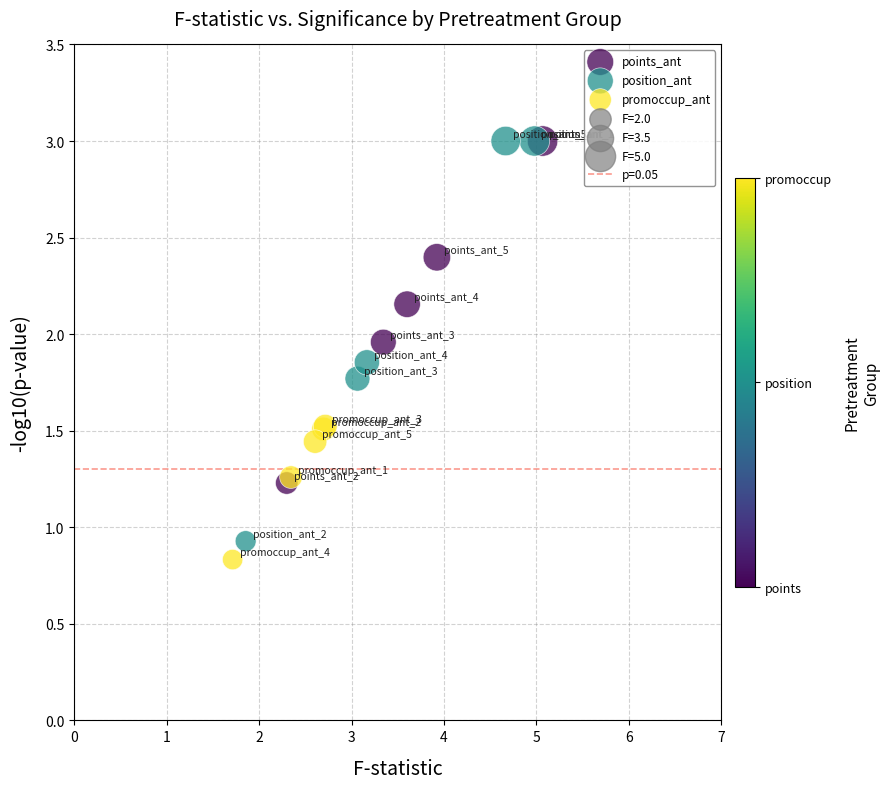

Which series has the widest spread of Y values?

position_ant